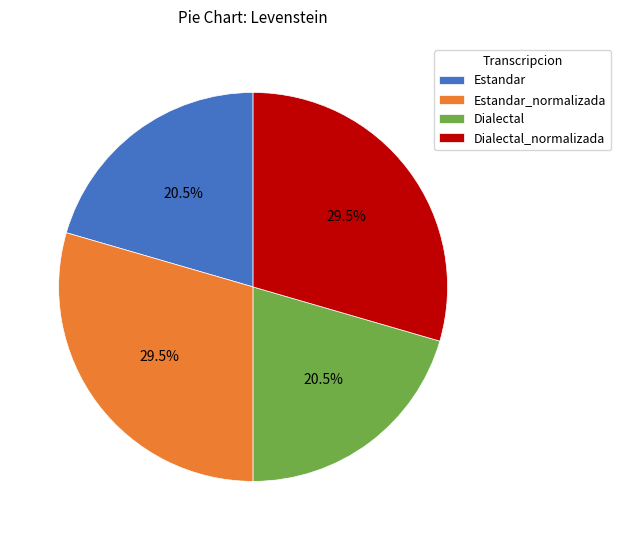

True or false: Dialectal accounts for 28% of the total.

False